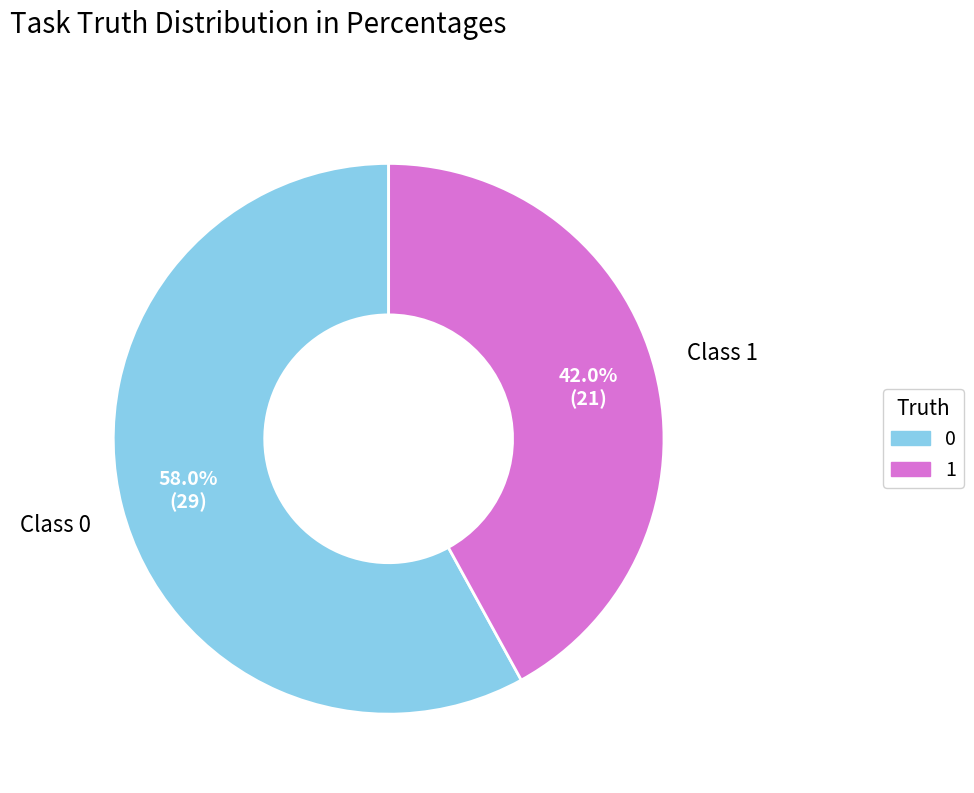

To the nearest percent, what is the combined percentage of 1 and 0?

100%